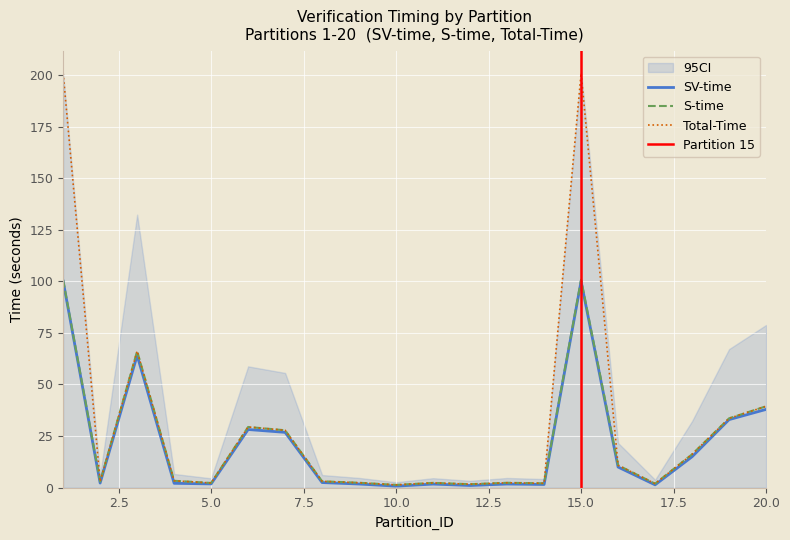

In S-time, how many points are higher than both neighbors (excluding endpoints)?

5